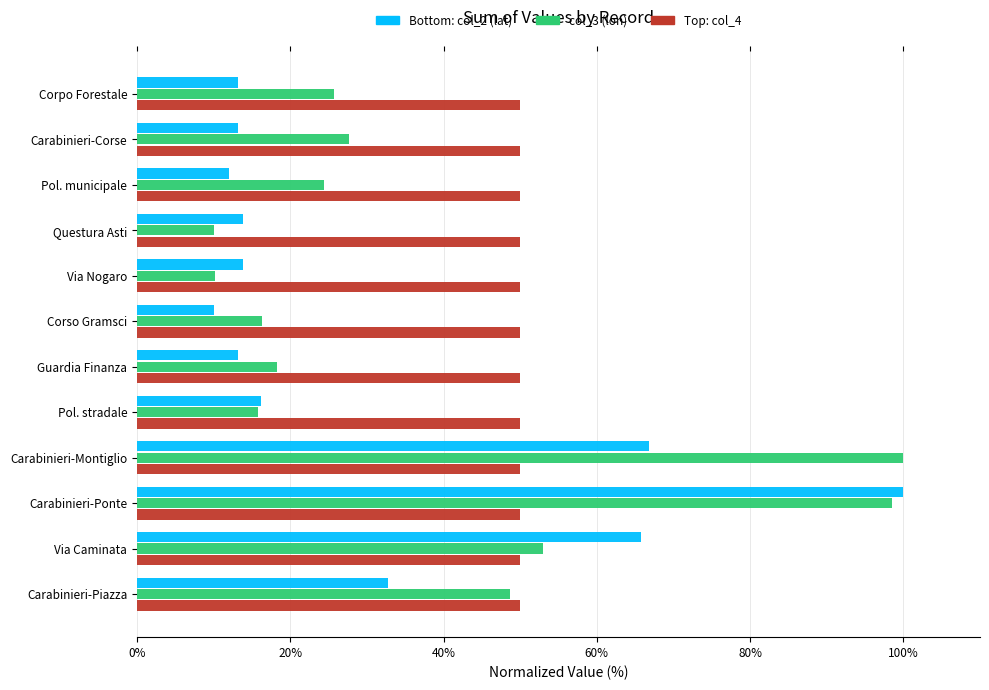

What is the spread (max minus min) of values at Pol. stradale?

34.3